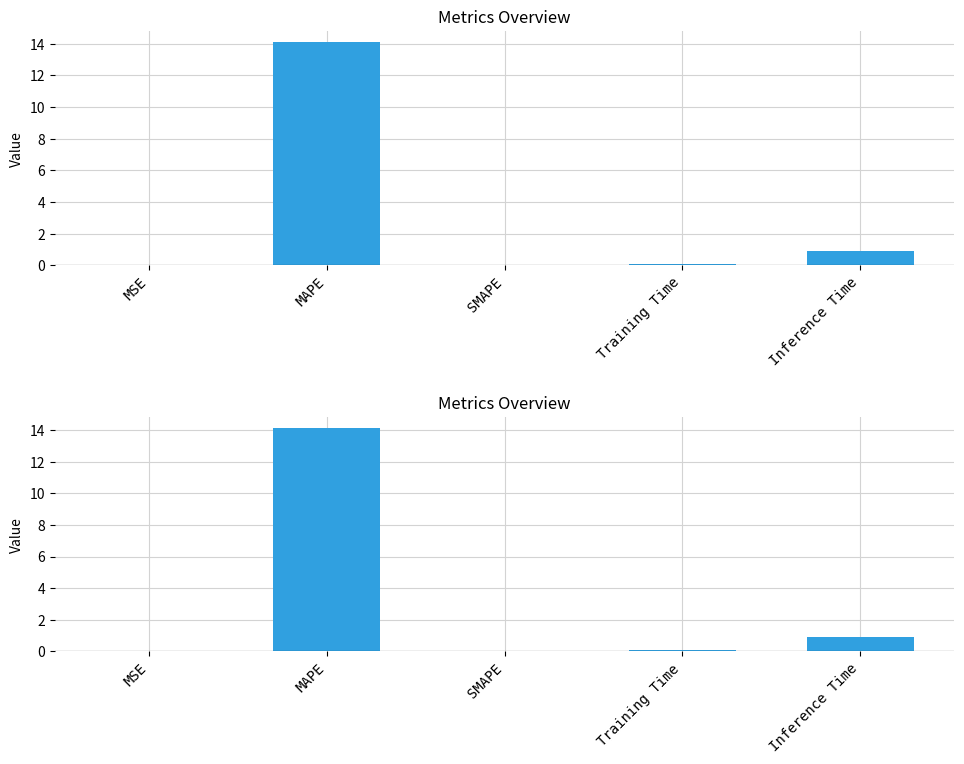

Reading right to left, what are all the values shown in this chart?

Inference Time=0.9	Training Time=0.1	SMAPE=0.0	MAPE=14.1	MSE=0.0